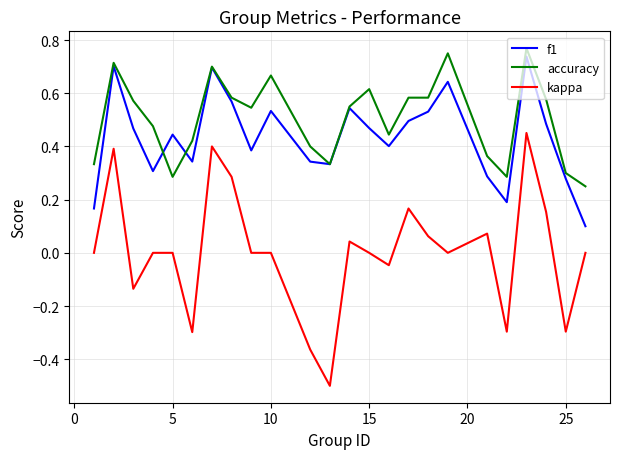

How many lines are shown in the chart?

3